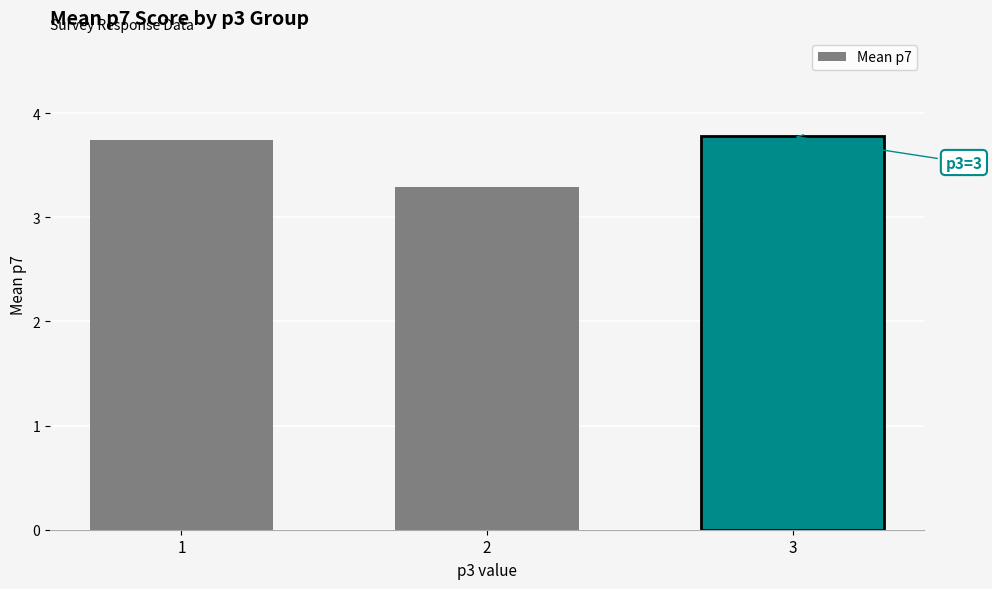

Approximately how many times larger is the value at 1 compared to 3?

1.0